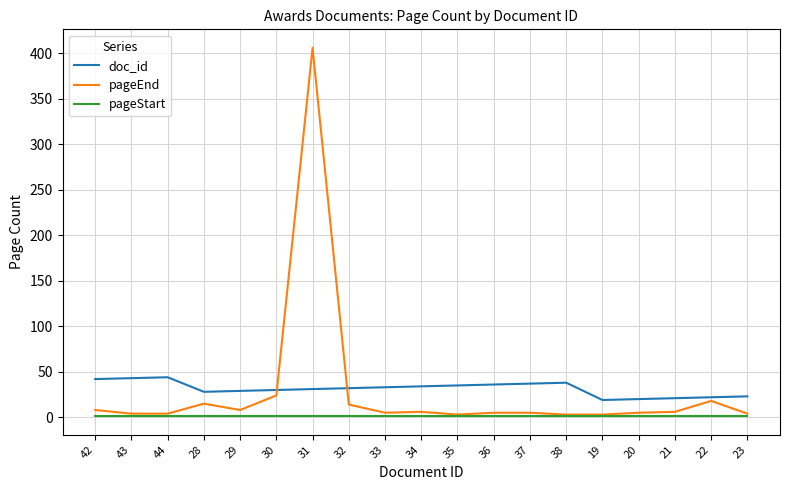

Is the value of doc_id at 36 greater than the value of pageEnd at 35?

Yes